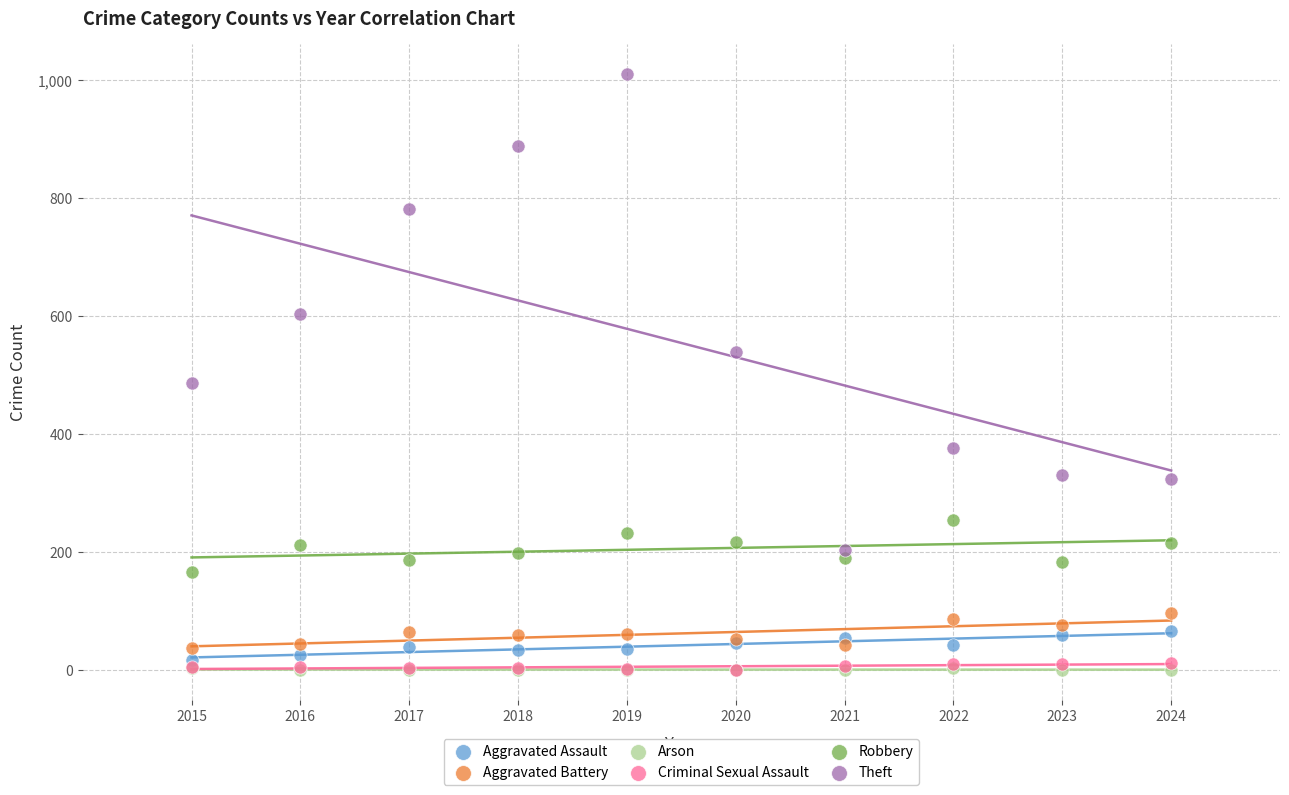

Which series has the widest spread of Y values?

Theft